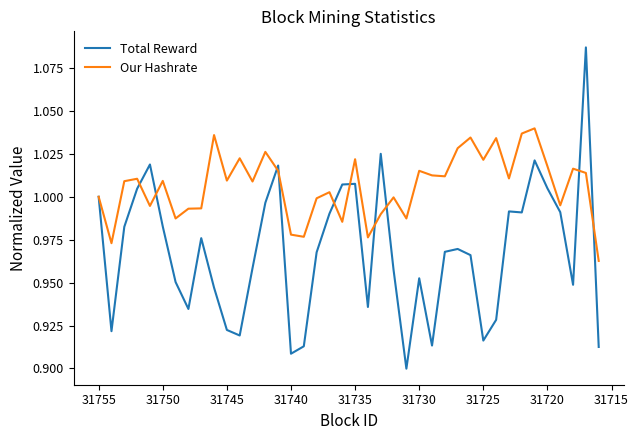

True or false: Our Hashrate has a value of 1.0 at 31725.

True